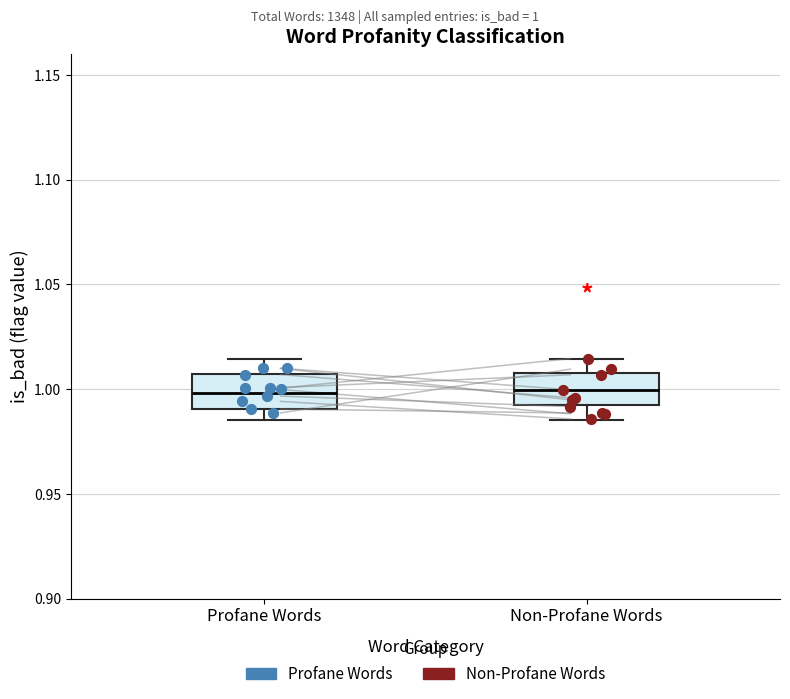

Reading left to right, transcribe this box plot: for each box, give where its median line is, the range the box spans, and where its two whiskers end, as read against the y-axis. The values are not printed on the chart, so give them approximately, as read against the axis.

Profane Words: median 1.000, box 0.990 to 1.005, whiskers 0.985 to 1.015
Non-Profane Words: median 1.000, box 0.990 to 1.010, whiskers 0.985 to 1.015